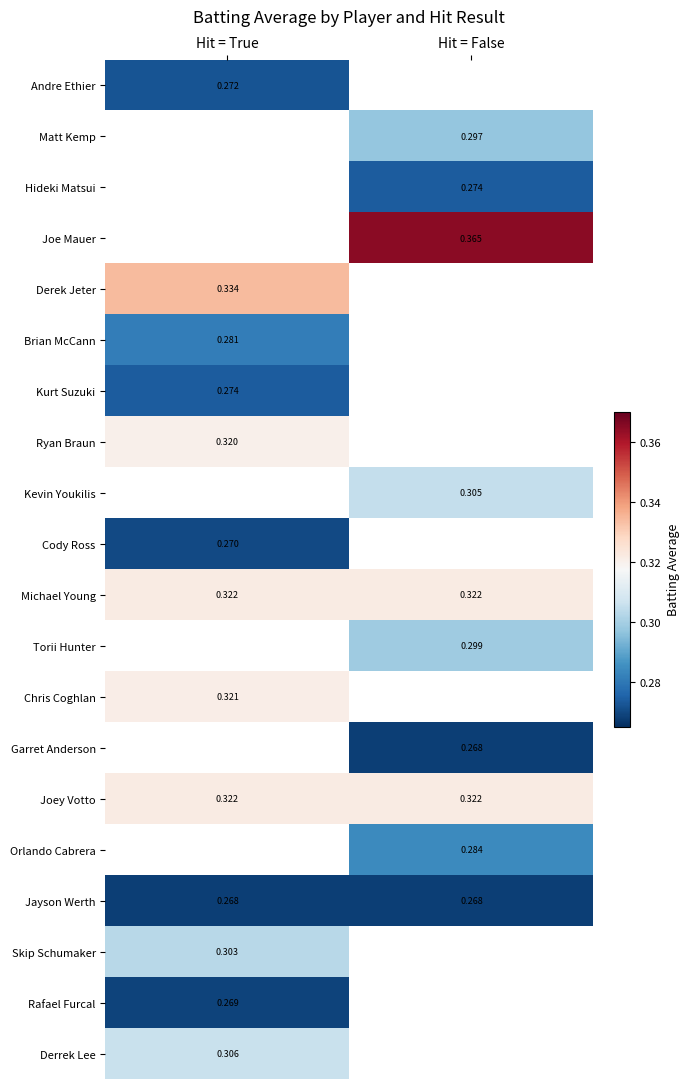

What is the spread (max minus min) of values at Hit = True?

0.1